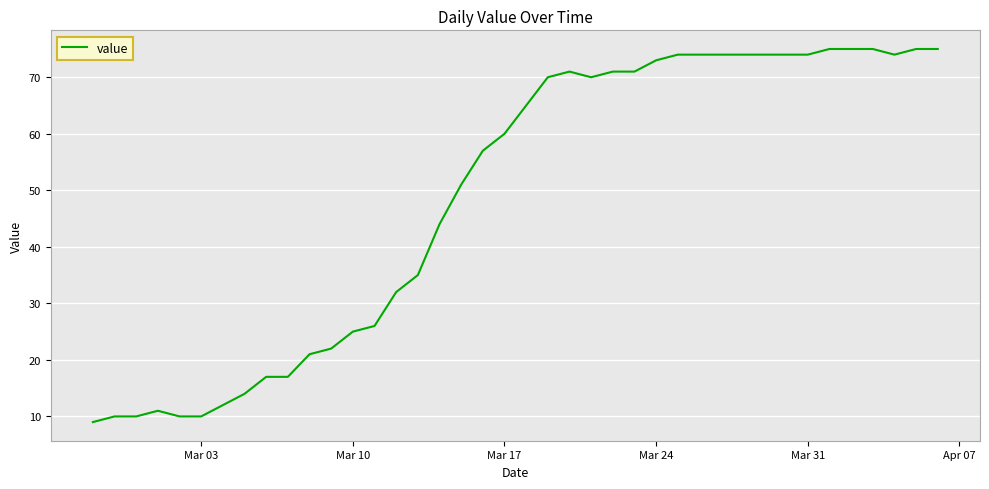

What is the smallest value displayed?

9